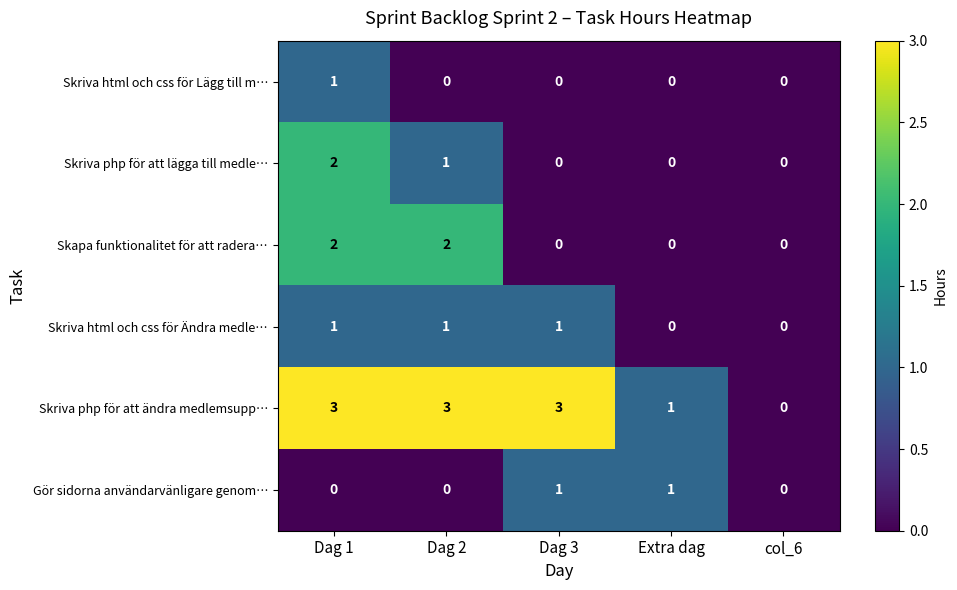

Which series has the largest range (max minus min)?

Skriva php för att ändra medlemsupp…